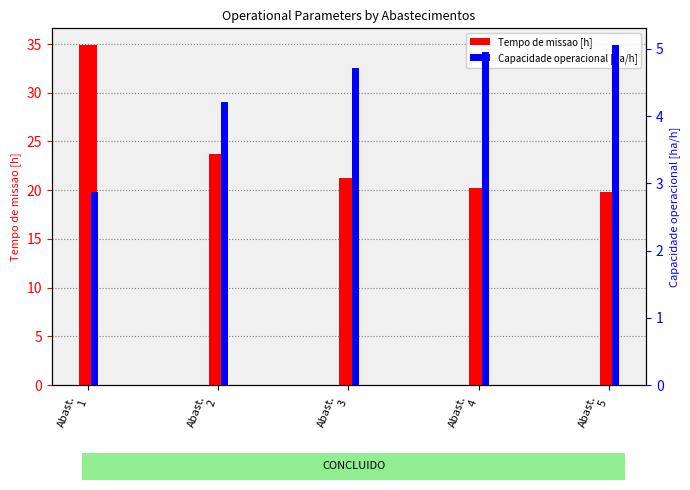

What is the maximum value for Capacidade operacional [ha/h]?

5.1